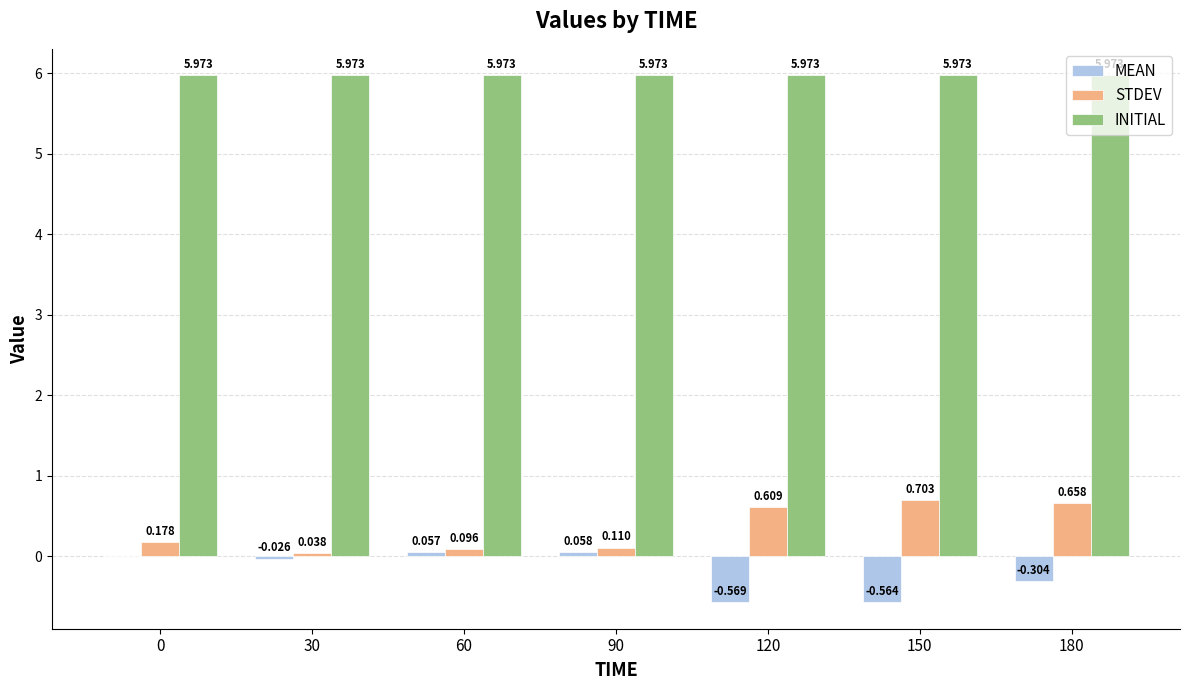

What are all the series names shown in the legend?

MEAN, STDEV, INITIAL